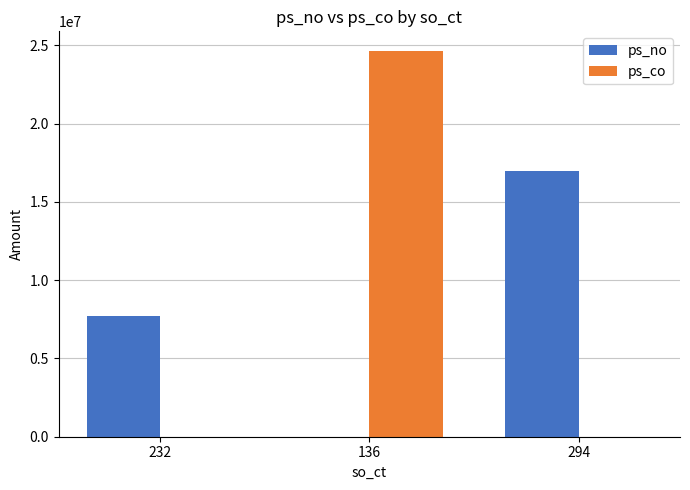

What is the total value across all series at 136?

24670800